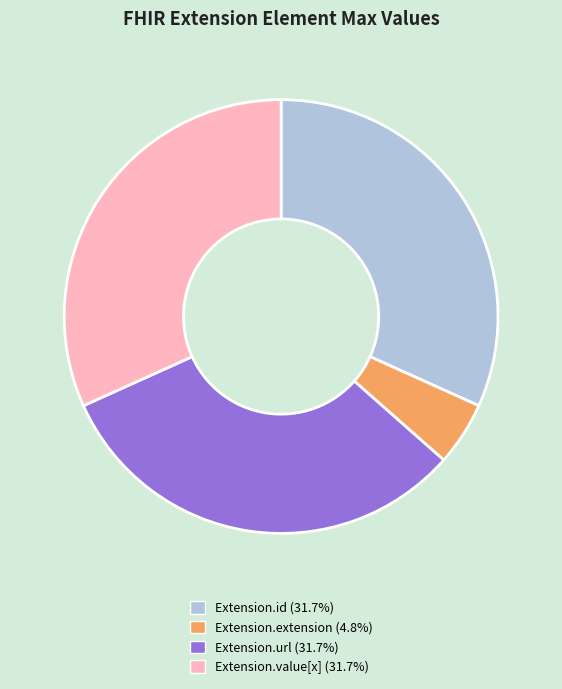

Does any single category account for the majority?

No